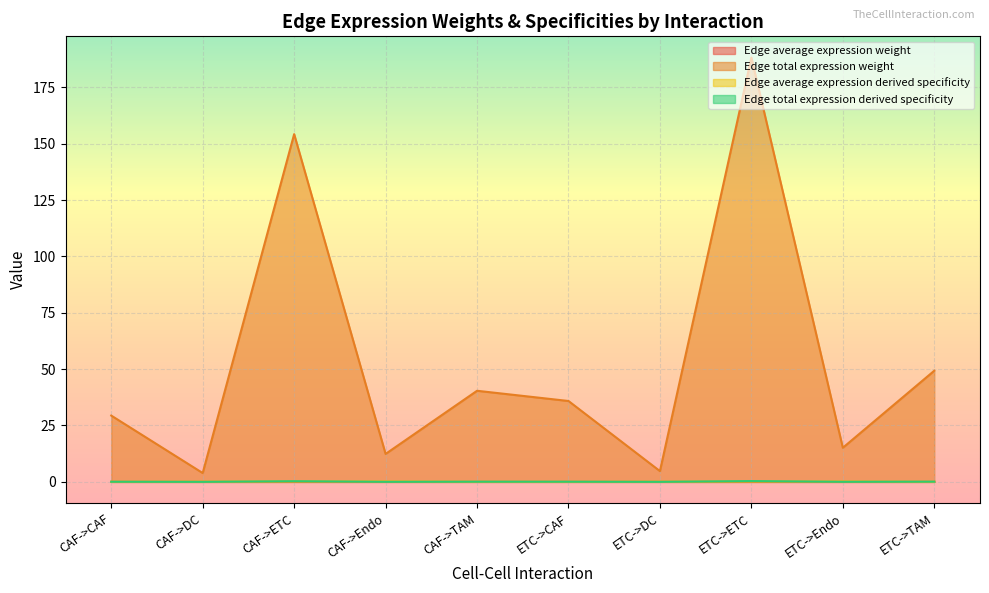

At which category does Edge average expression weight reach its first local valley?

ETC->CAF